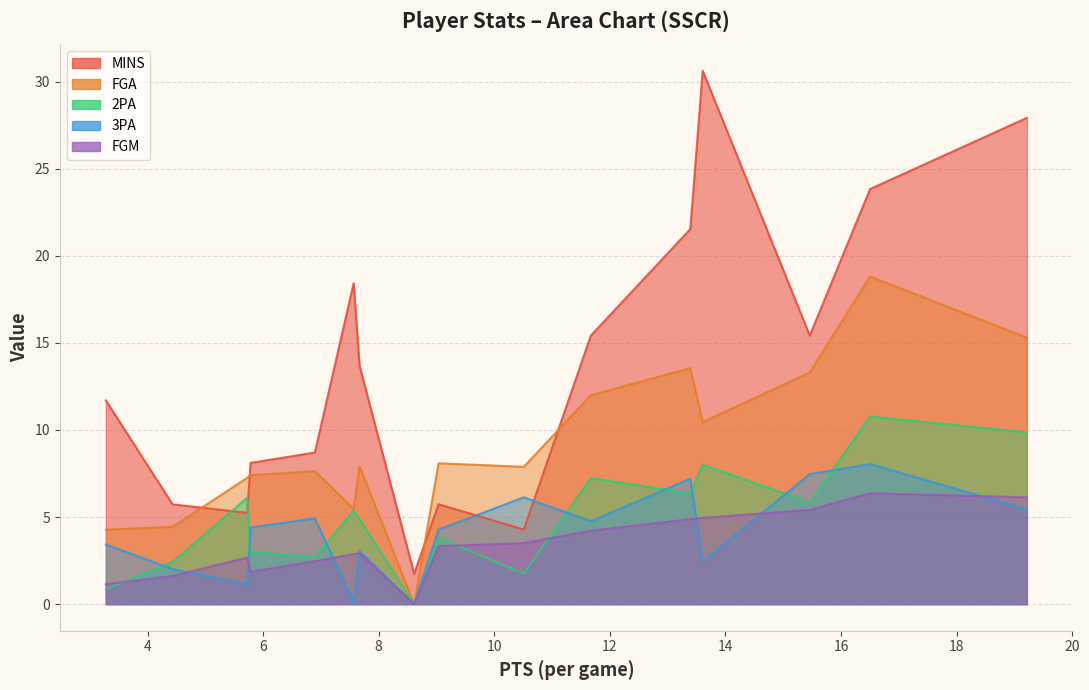

How many interior local valleys does the 3PA series have?

5